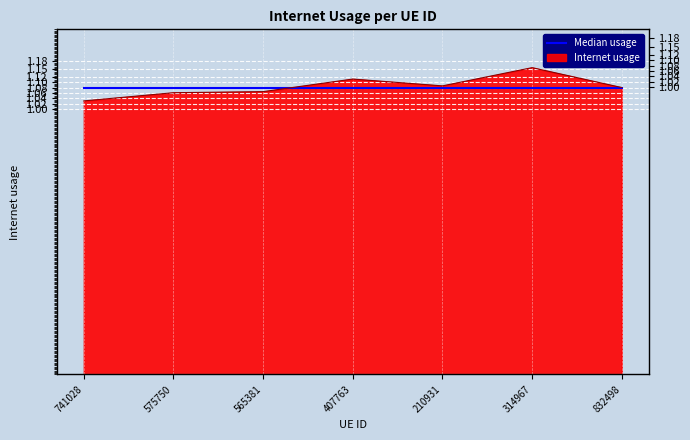

At which category does the data reach its first local valley?

210931